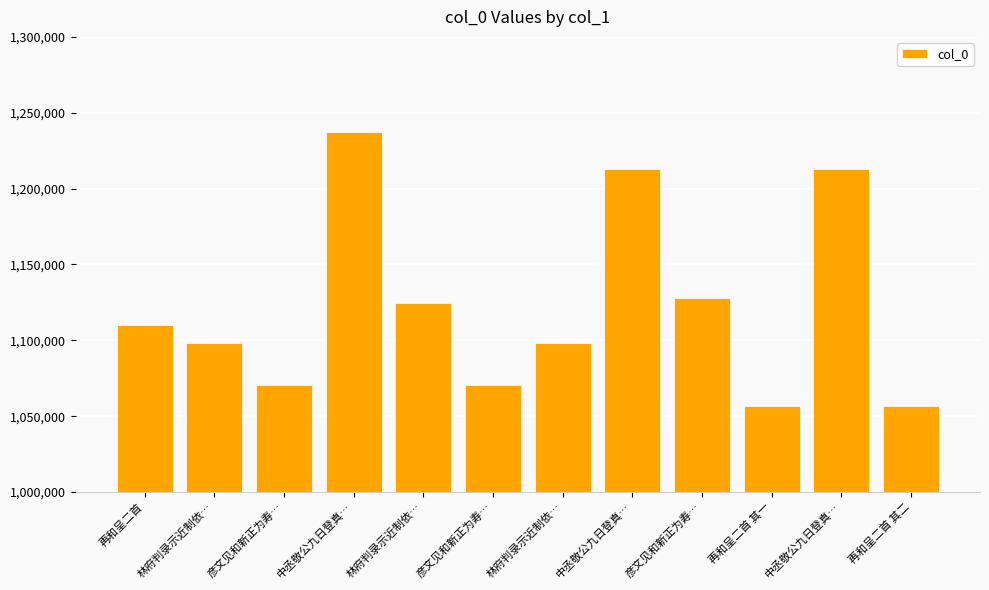

Reading right to left, extract all data points from this chart.

再和呈二首 其二=1056789	中丞敬公九日登真…=1213213	再和呈二首 其一=1056788	彦文见和新正为寿…=1128225	中丞敬公九日登真…=1213212	林府判录示近制依…=1098036	彦文见和新正为寿…=1070644	林府判录示近制依…=1124880	中丞敬公九日登真…=1237214	彦文见和新正为寿…=1070645	林府判录示近制依…=1098037	再和呈二首=1110082